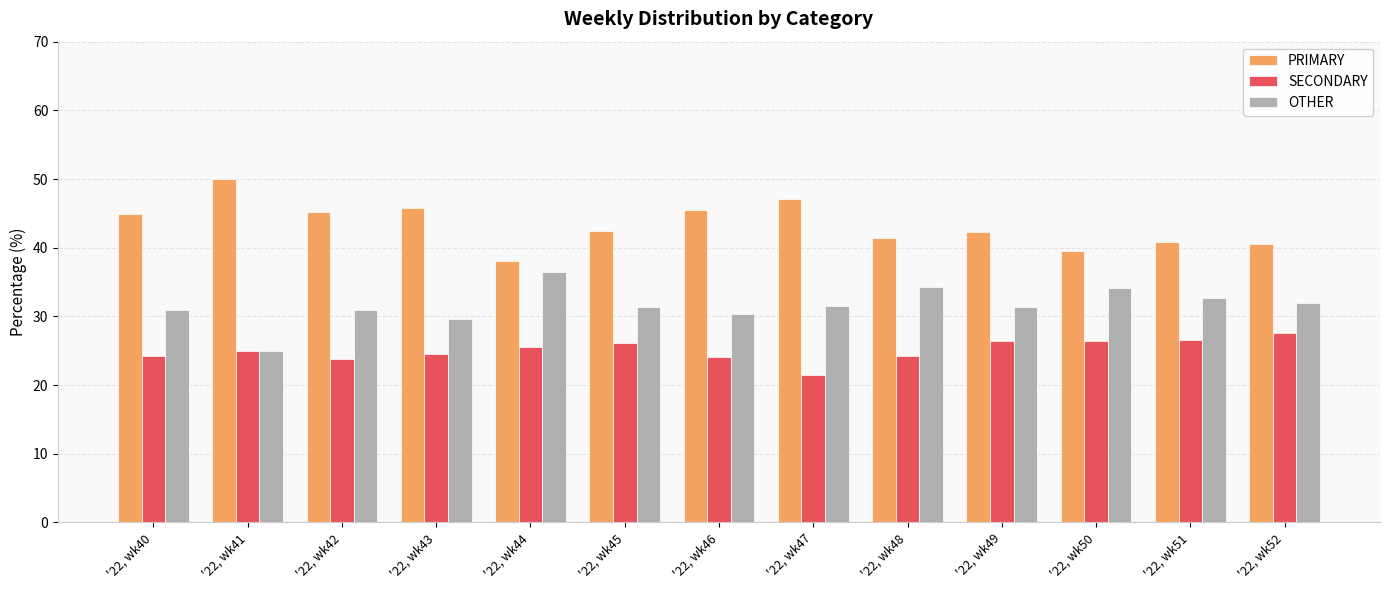

At '22, wk45, list the series in order from largest to smallest.

PRIMARY, OTHER, SECONDARY